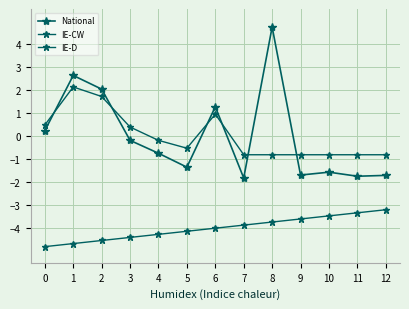

Reading left to right, list all the values displayed in this chart.

National: 0.2	2.6	2.0	-0.2	-0.8	-1.4	1.3	-1.8	4.7	-1.7	-1.6	-1.7	-1.7
IE-CW: 0.5	2.1	1.7	0.4	-0.2	-0.5	0.9	-0.8	-0.8	-0.8	-0.8	-0.8	-0.8
IE-D: -4.8	-4.7	-4.5	-4.4	-4.3	-4.1	-4.0	-3.9	-3.7	-3.6	-3.5	-3.3	-3.2